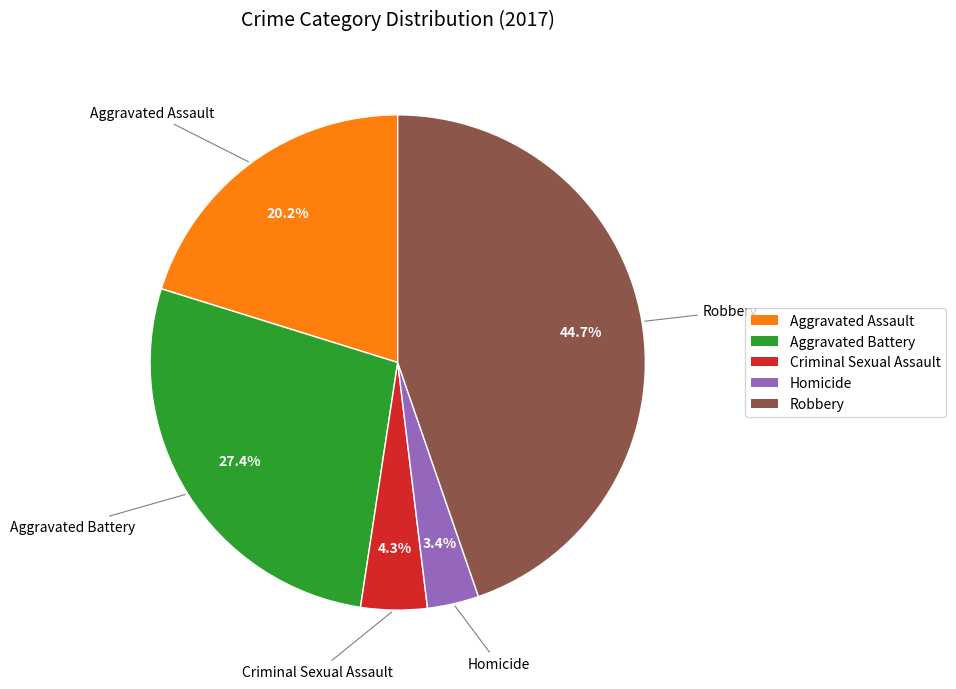

True or false: Aggravated Battery accounts for 27% of the total.

True